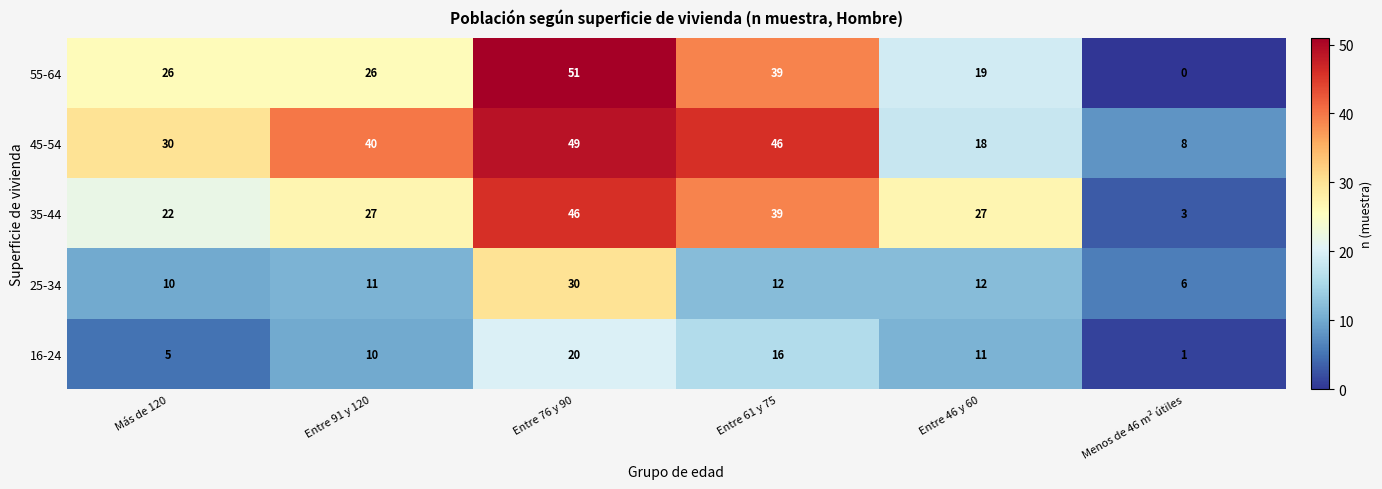

The 35-44 series shows 31 at Más de 120. True or false?

False